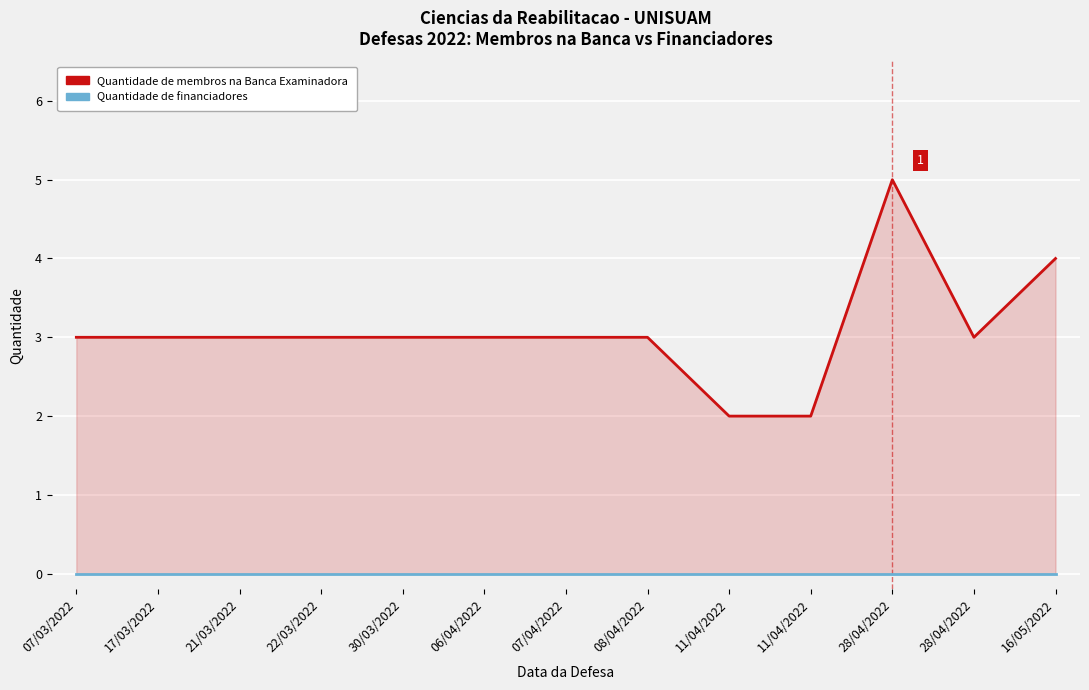

True or false: Quantidade de financiadores and Quantidade de membros na Banca Examinadora intersect in this chart.

False